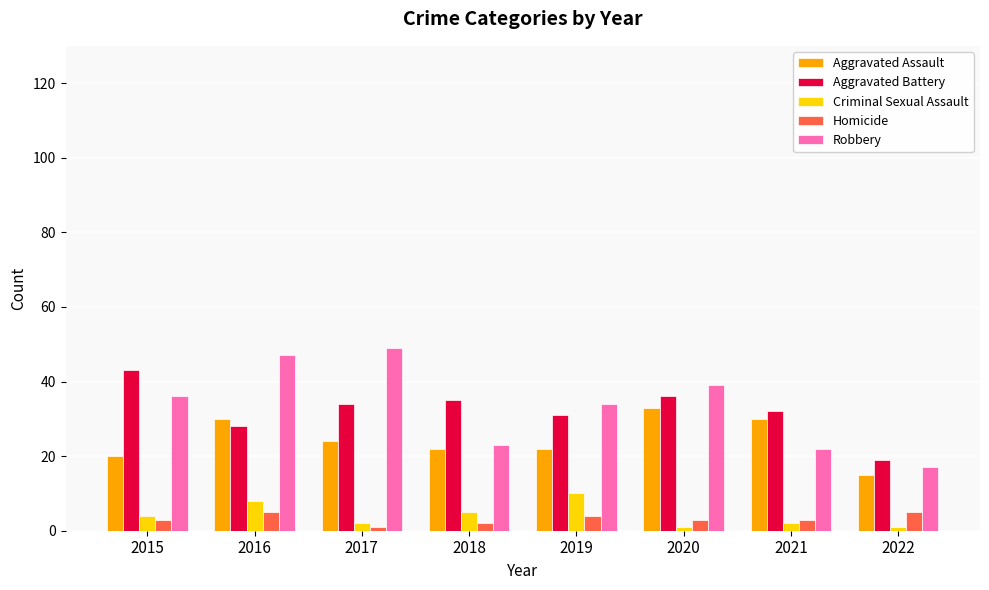

Is the value of Robbery at 2017 greater than the value of Criminal Sexual Assault at 2019?

Yes